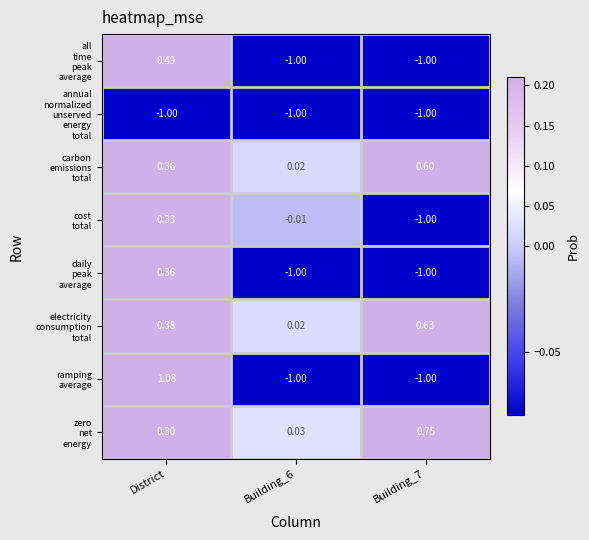

At which category is the sum across all series the highest?

District